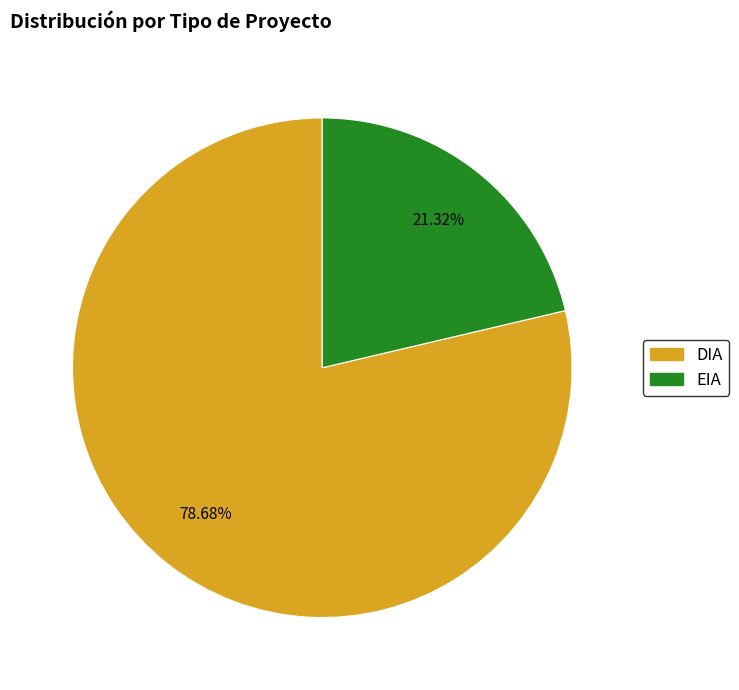

Rank the categories by value from lowest to highest.

EIA, DIA